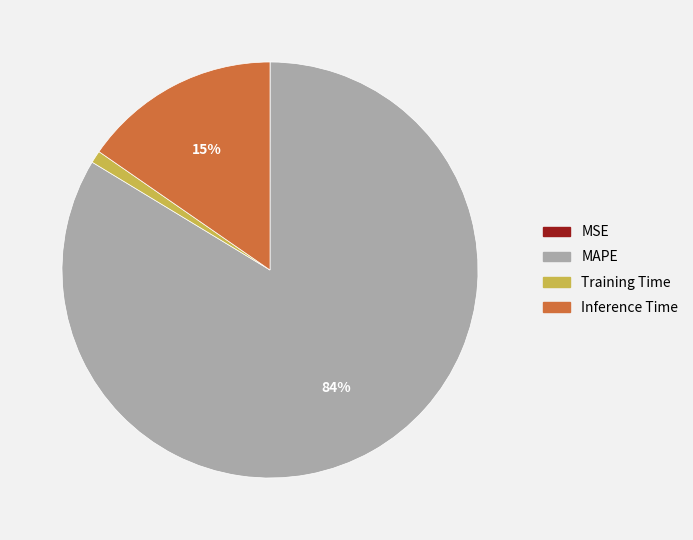

What percentage is the Inference Time slice, to the nearest percent?

15%